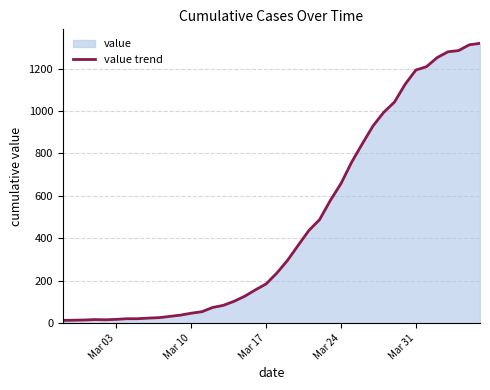

What is the difference between the maximum and minimum values?

1306